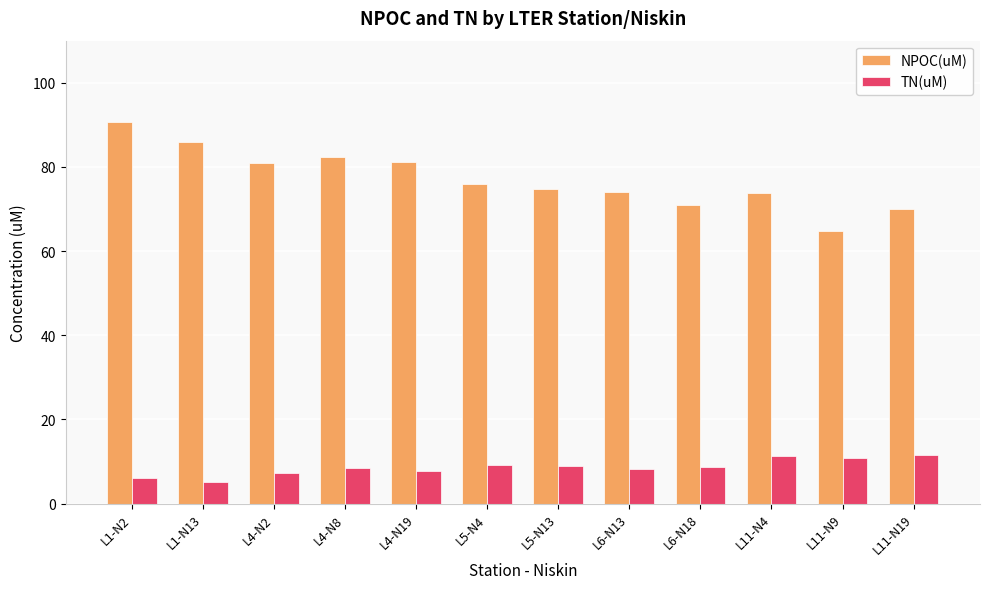

What is the minimum value shown in the chart?

5.1